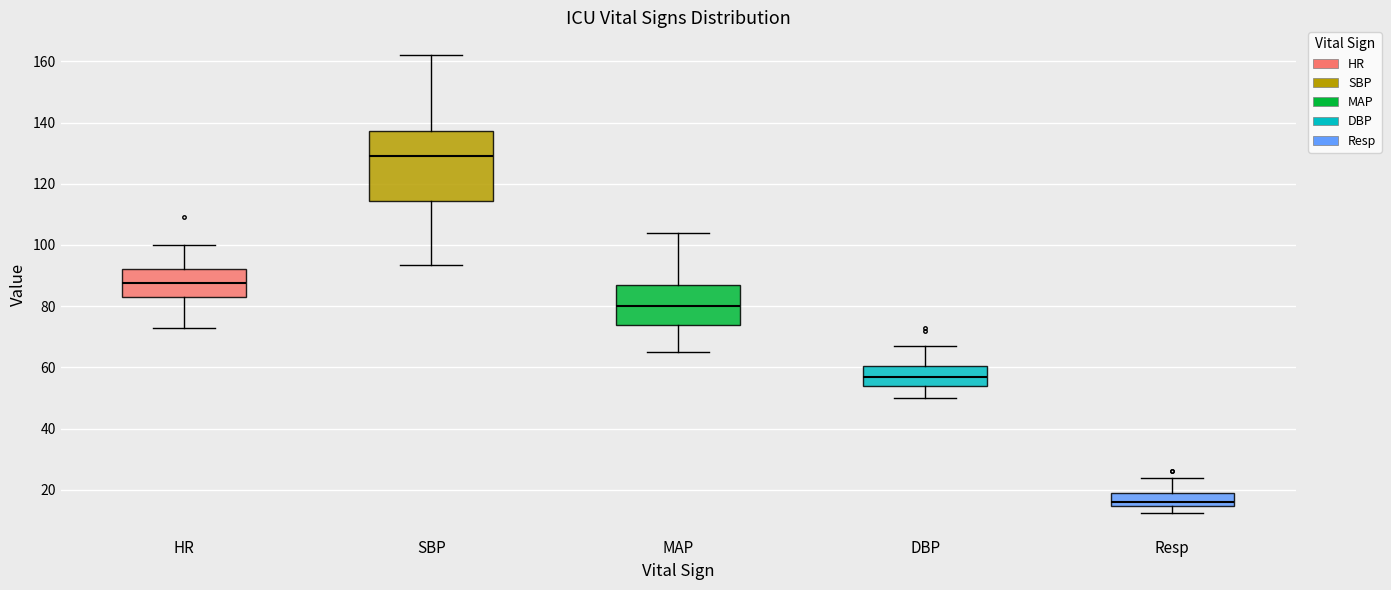

Reading left to right, read every box against the y-axis: the position of its median line, the range the box covers, and the ends of its whiskers. The values are not printed on the chart, so give them approximately, as read against the axis.

HR: median 88, box 84 to 92, whiskers 74 to 100
SBP: median 130, box 114 to 138, whiskers 94 to 162
MAP: median 80, box 74 to 86, whiskers 66 to 104
DBP: median 58, box 54 to 60, whiskers 50 to 68
Resp: median 16, box 14 to 20, whiskers 12 to 24